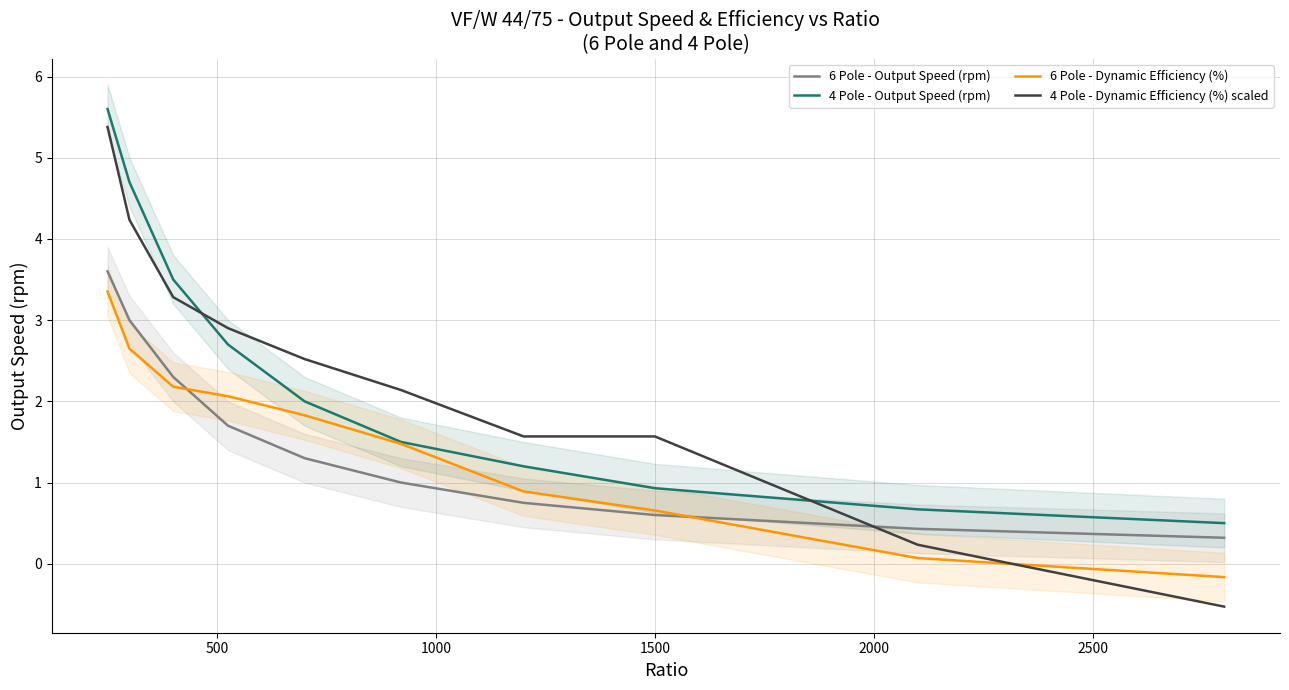

True or false: 4 Pole - Dynamic Efficiency (%) scaled and 4 Pole - Output Speed (rpm) cross at least once.

True